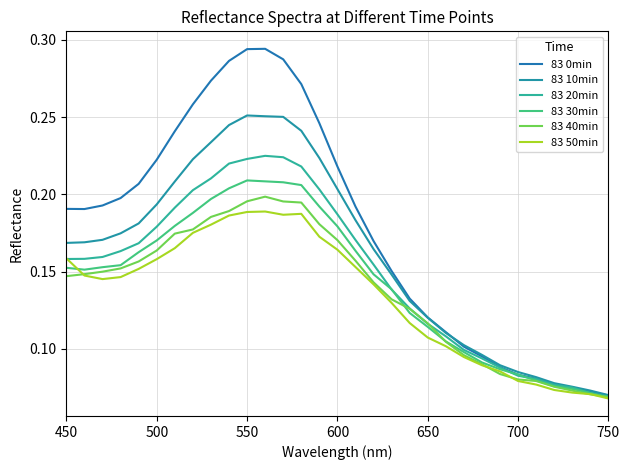

What is the value of the 83 30min point at the 29th from the left?

0.1